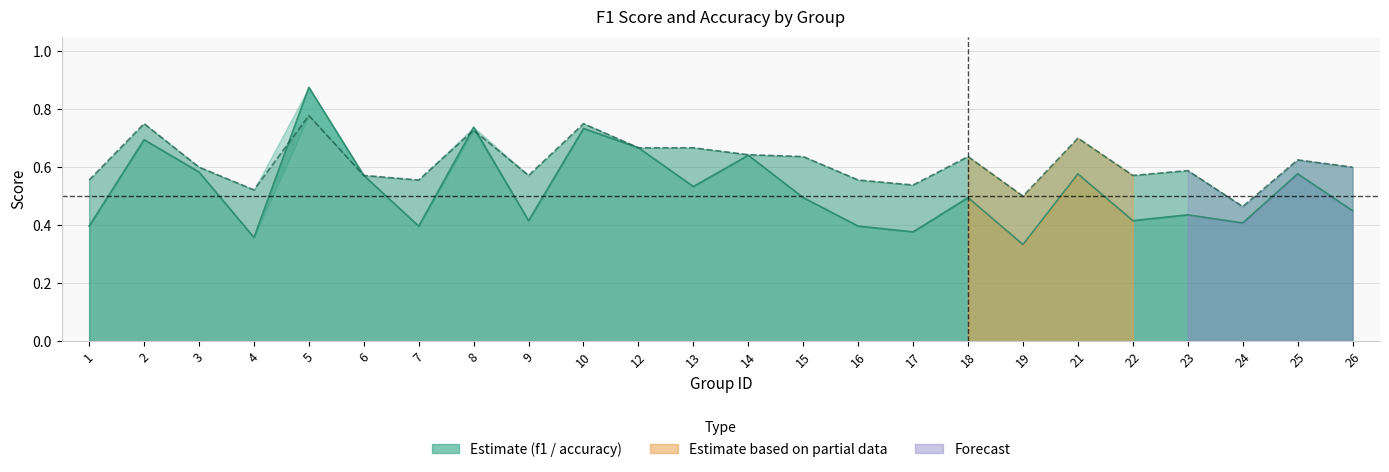

Reading left to right, list all the values displayed in this chart.

f1: 0.4	0.7	0.6	0.4	0.9	0.6	0.4	0.7	0.4	0.7	0.7	0.5	0.6	0.5	0.4	0.4	0.5	0.3	0.6	0.4	0.4	0.4	0.6	0.5
accuracy: 0.6	0.8	0.6	0.5	0.8	0.6	0.6	0.7	0.6	0.8	0.7	0.7	0.6	0.6	0.6	0.5	0.6	0.5	0.7	0.6	0.6	0.5	0.6	0.6